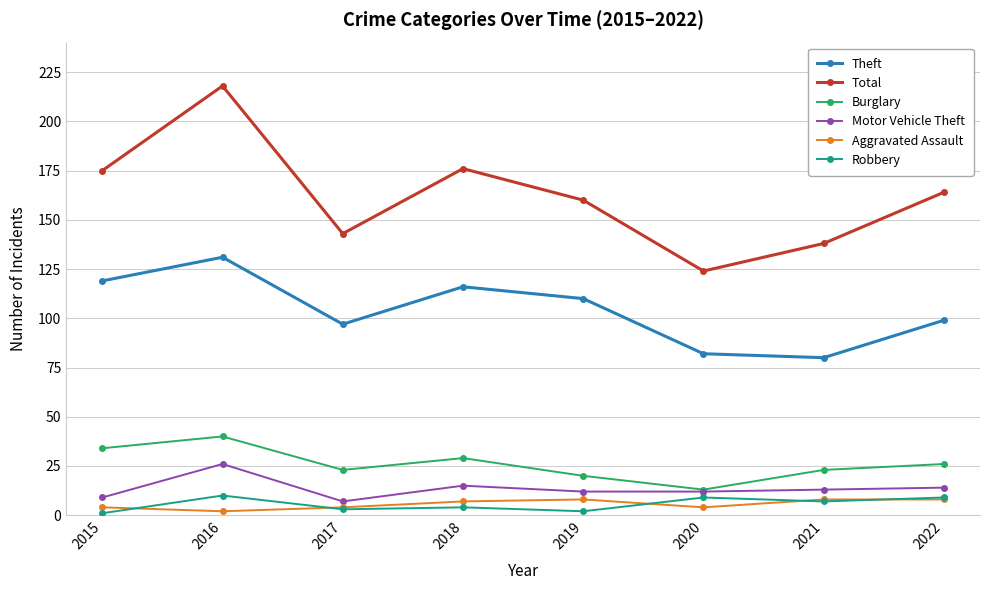

True or false: Theft and Motor Vehicle Theft intersect in this chart.

False